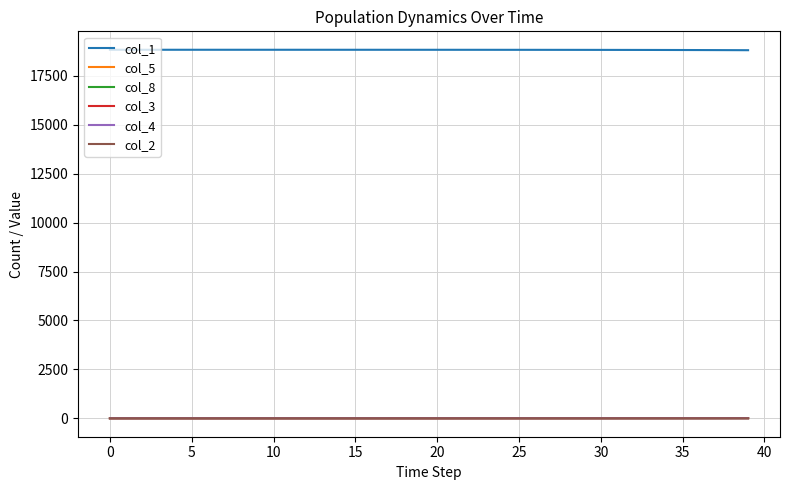

Count the number of categories in the chart.

40